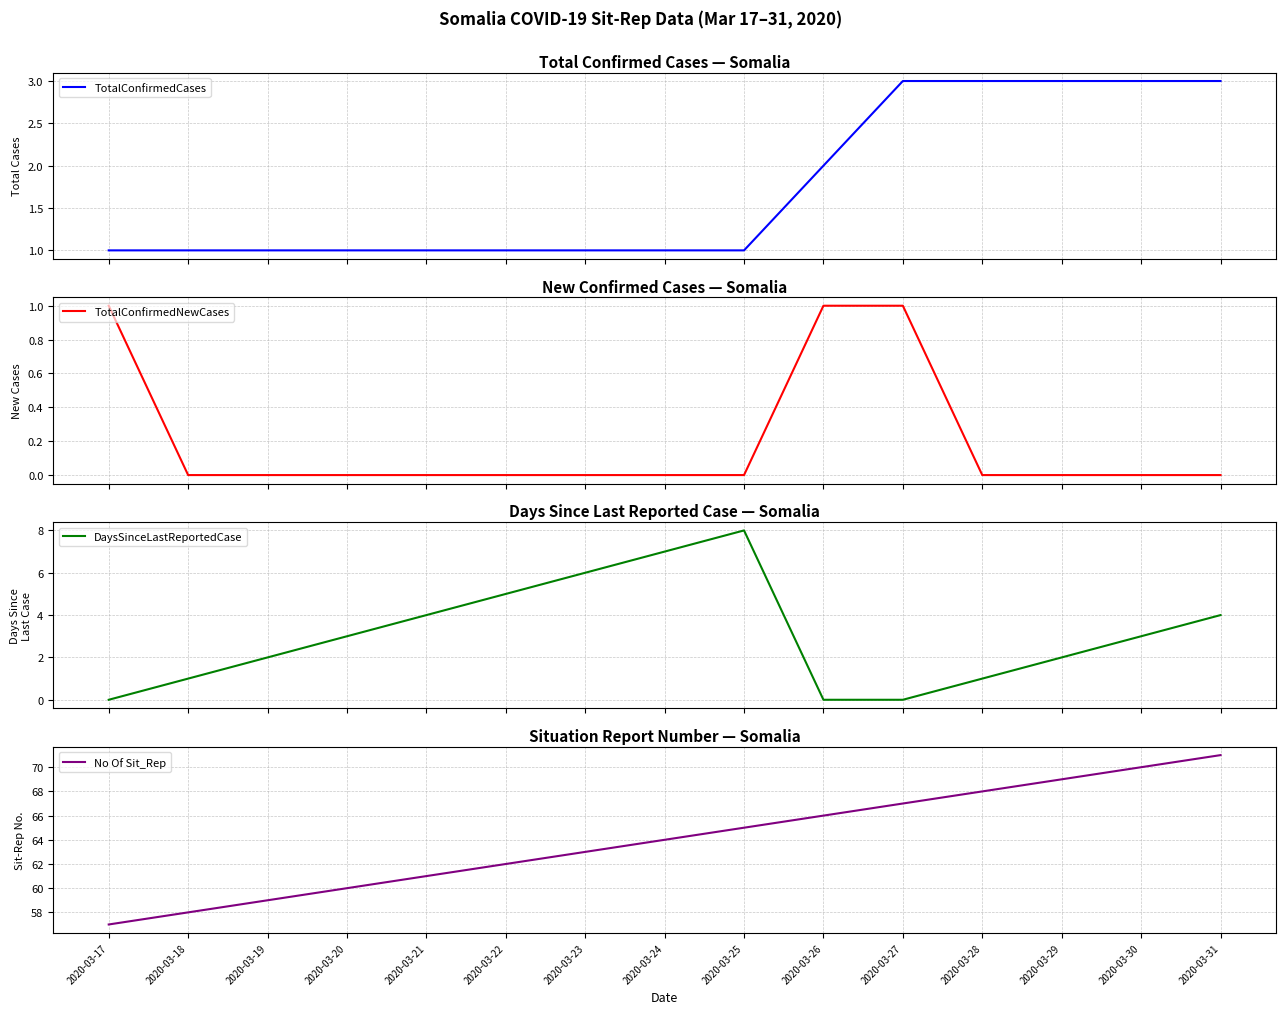

How many distinct data groups are displayed?

4